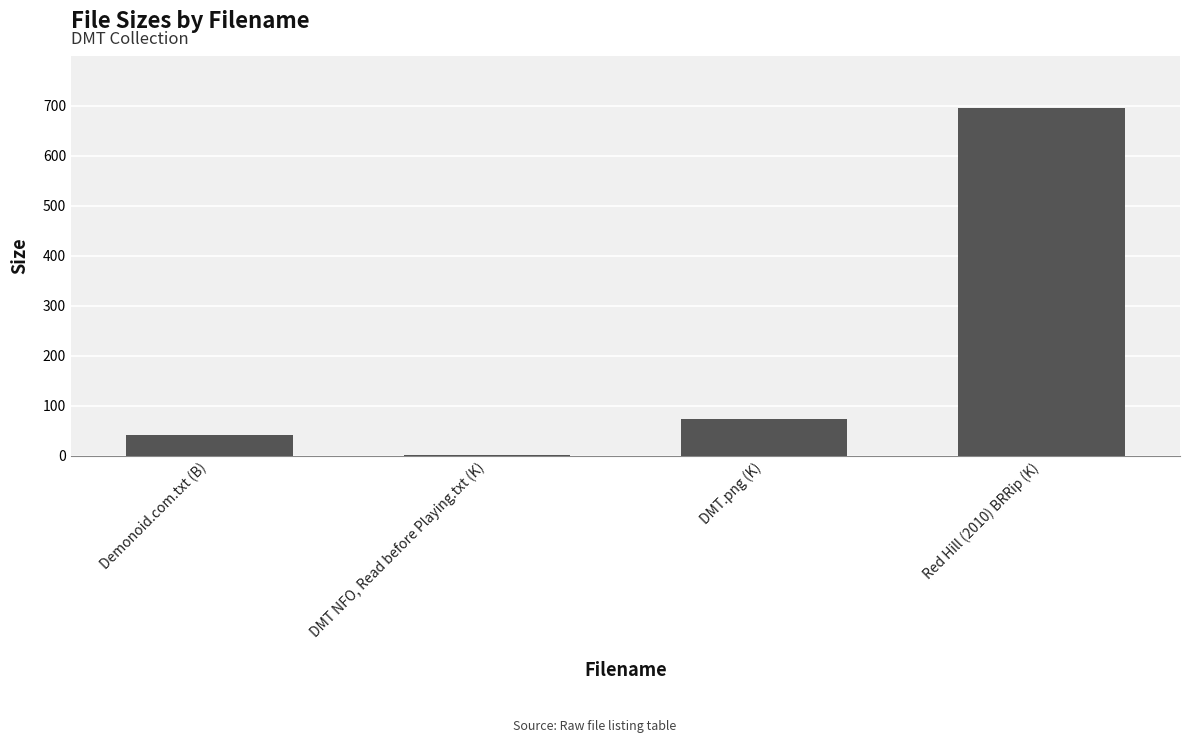

What is the sum of all values?

811.6